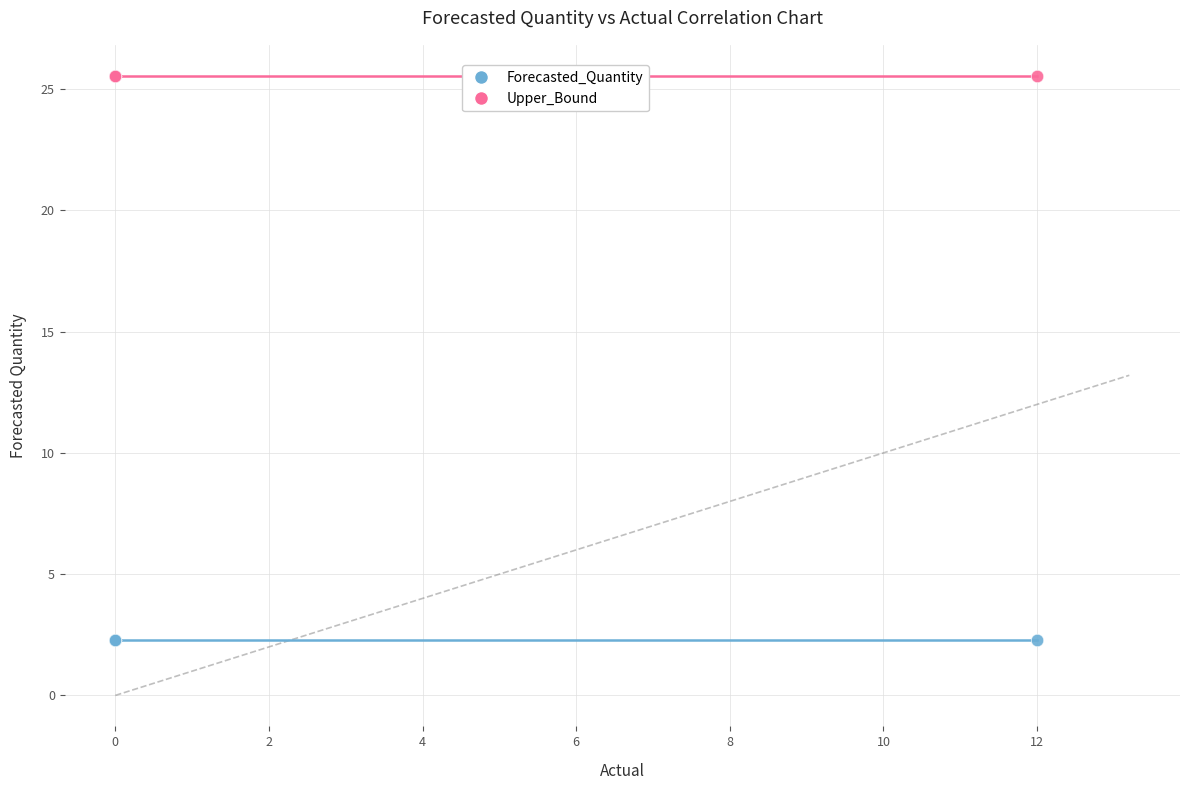

Which series contains the highest Y value?

Upper_Bound